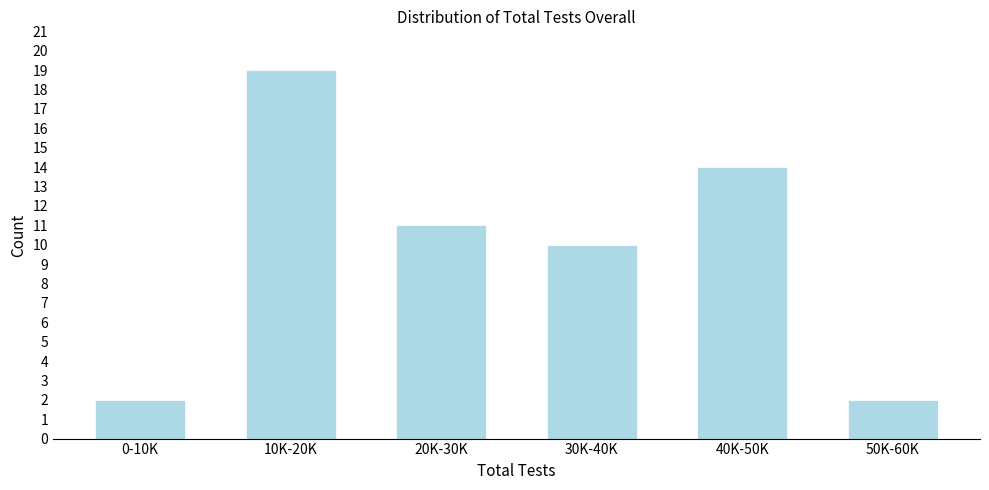

Reading left to right, extract all data points from this chart.

0-10K=2	10K-20K=19	20K-30K=11	30K-40K=10	40K-50K=14	50K-60K=2